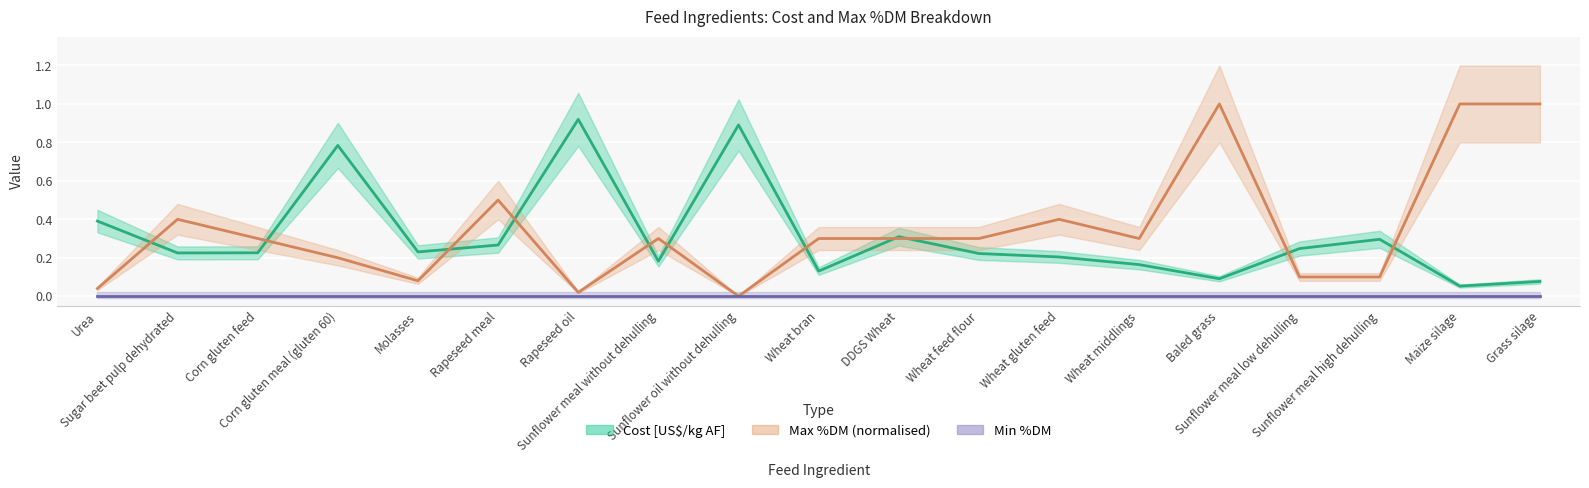

True or false: Max %DM (scaled) and Cost [US$/kg AF] cross at least once.

True